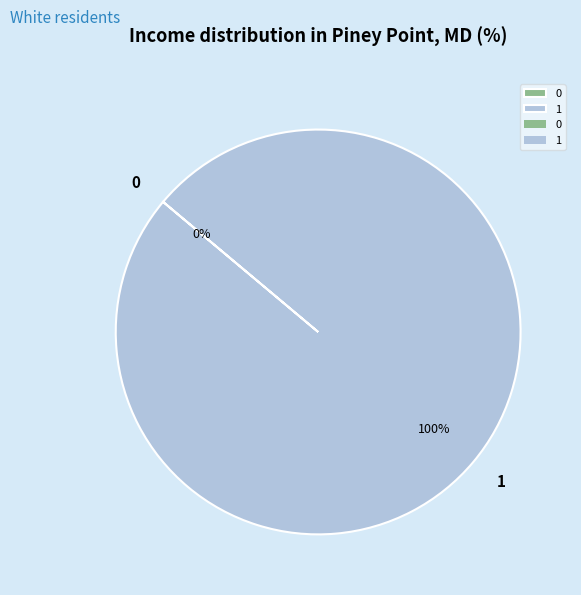

To the nearest percent, what percentage of the pie is 1?

100%